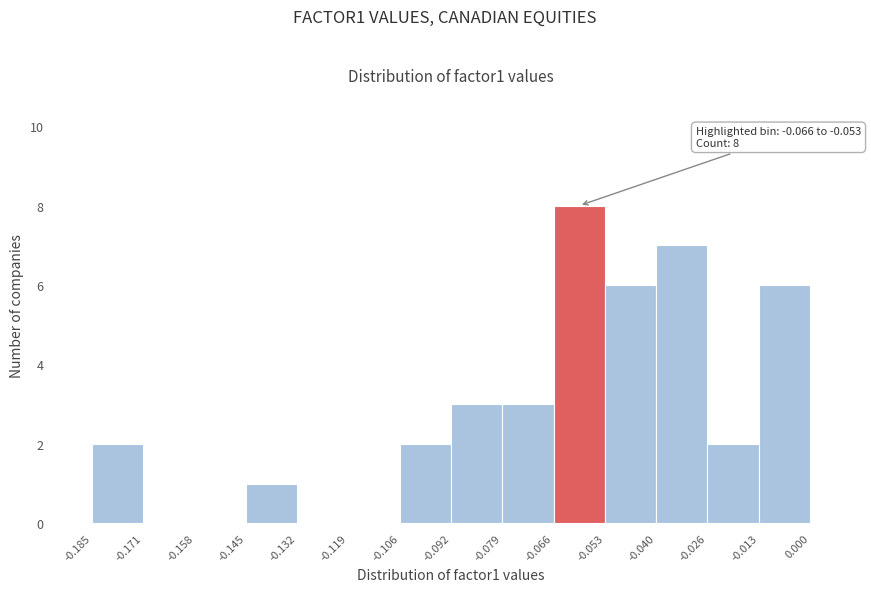

Over which range of the x-axis is the bar tallest?

-0.066 to -0.053